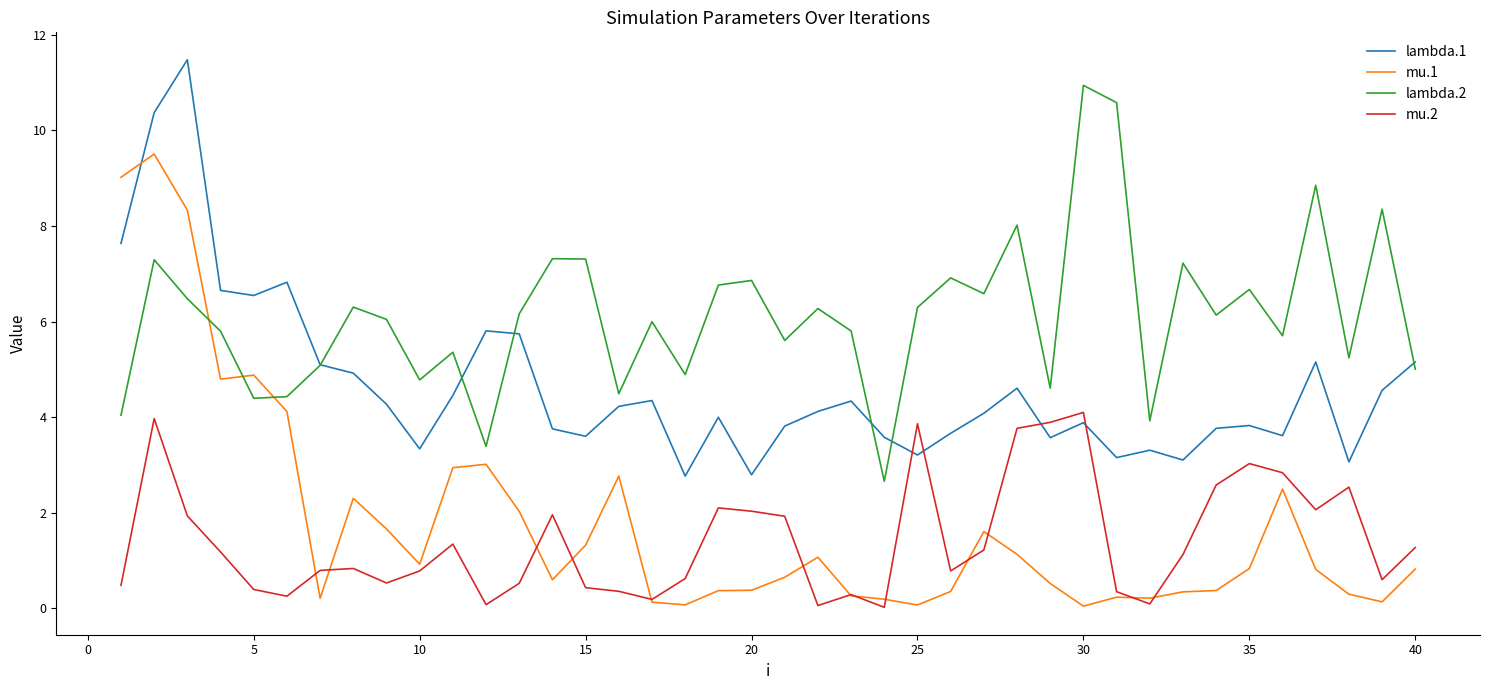

How many intersections are there between lambda.1 and mu.2?

4